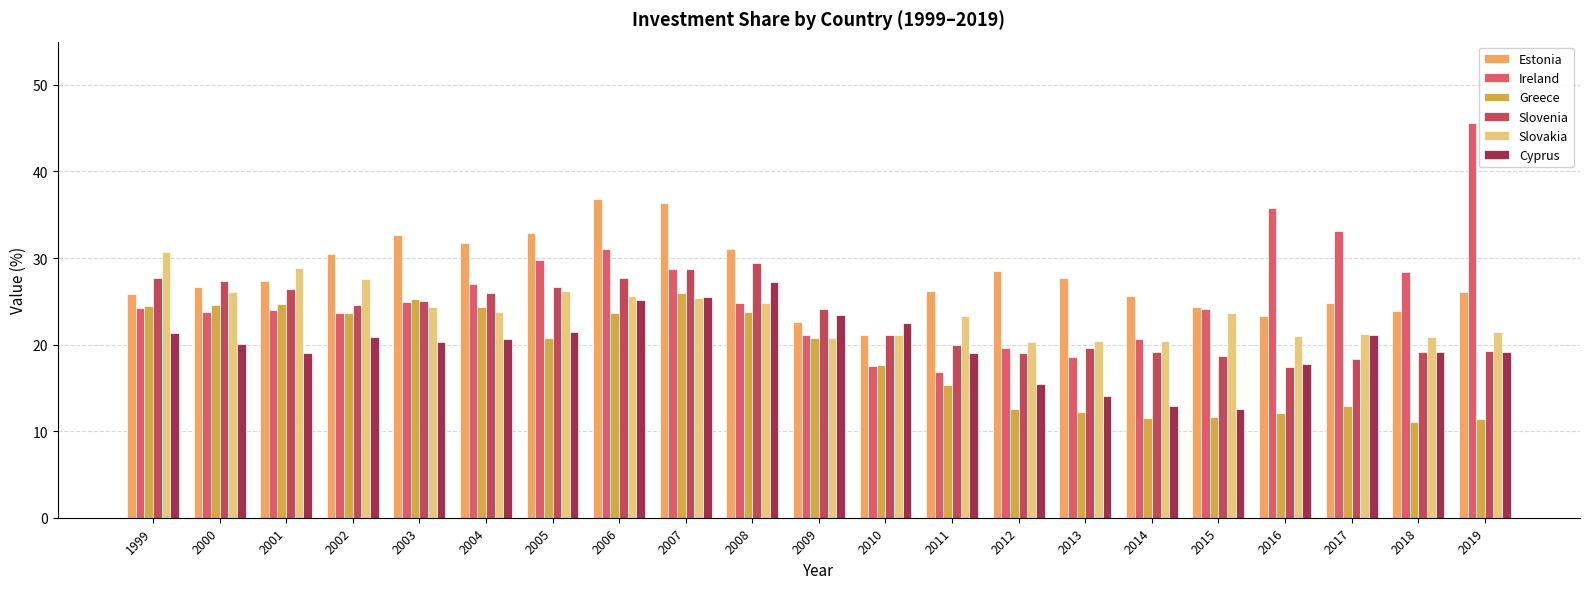

Which category has the highest value across all series?

2019